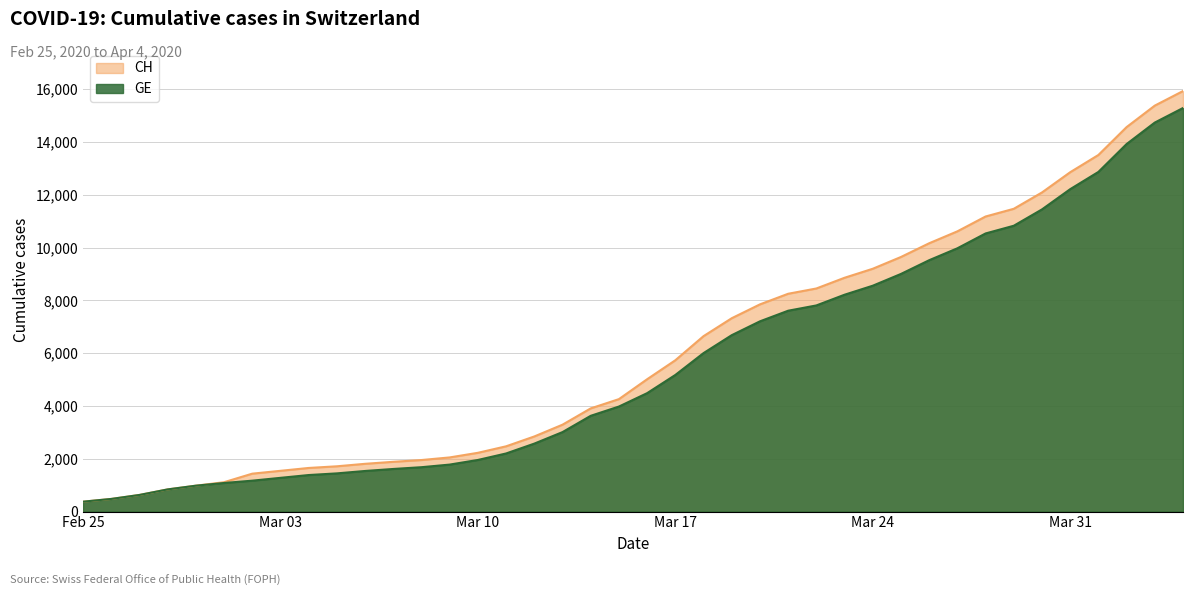

What is the spread (max minus min) of values at Mar 31?

642